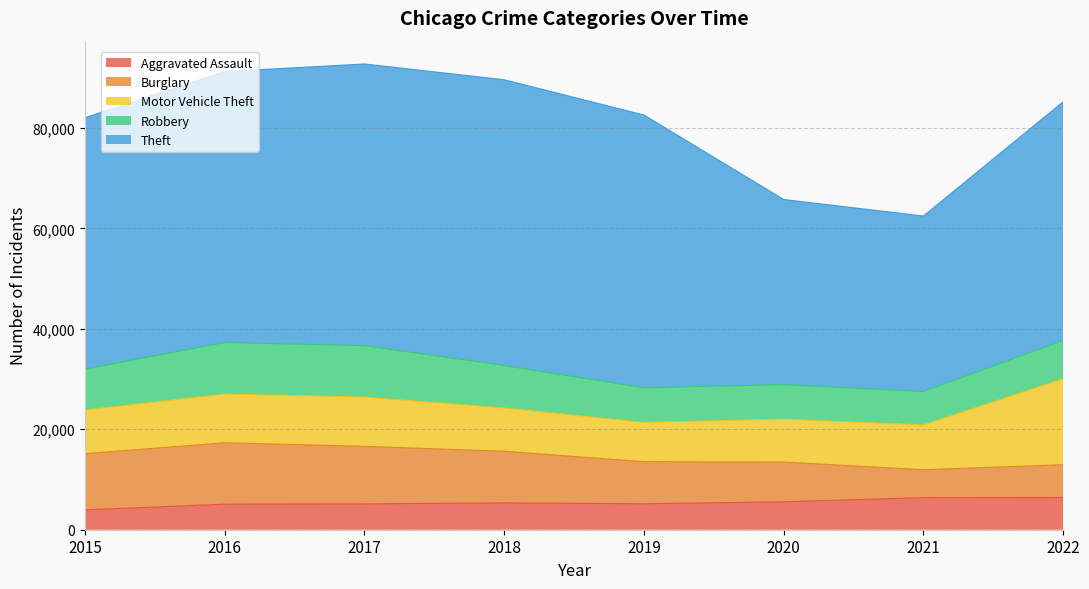

What is the total value across all series at 2018?

89583